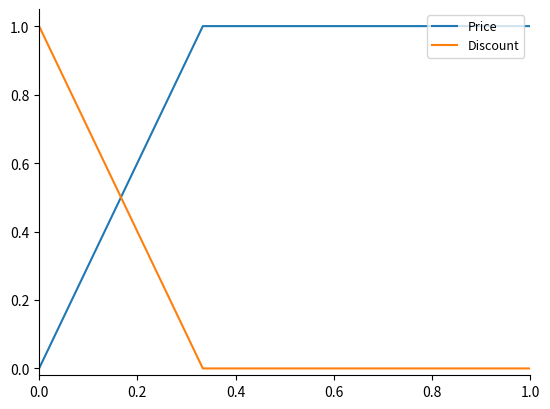

List the series in order of their overall mean, lowest first.

Discount, Price